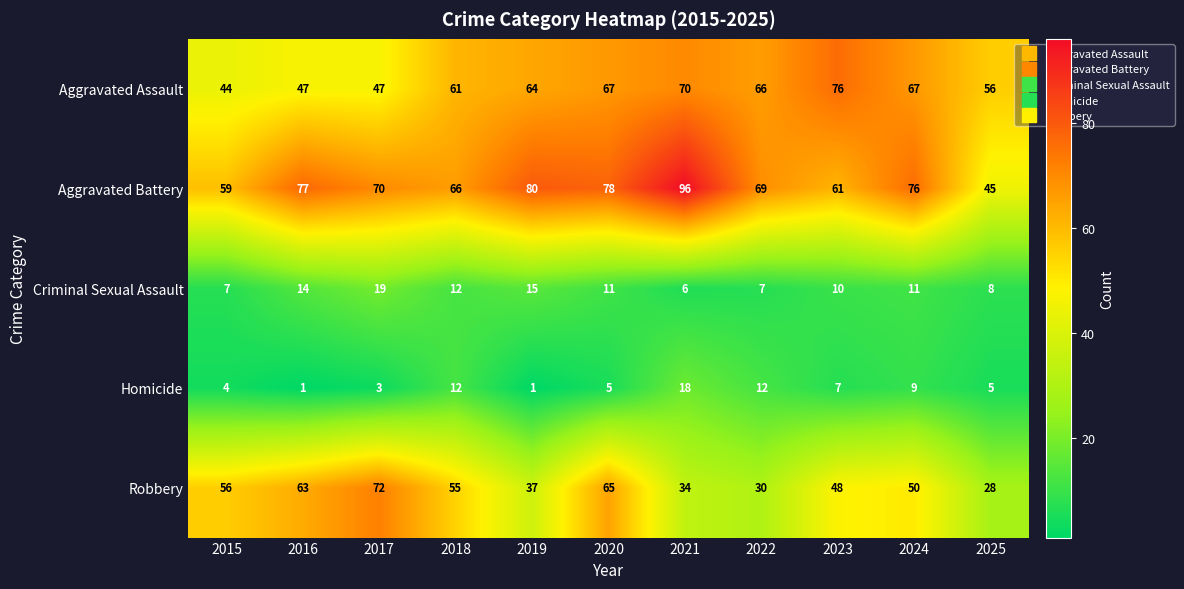

What is the difference between the maximum and minimum values in the Criminal Sexual Assault series?

13